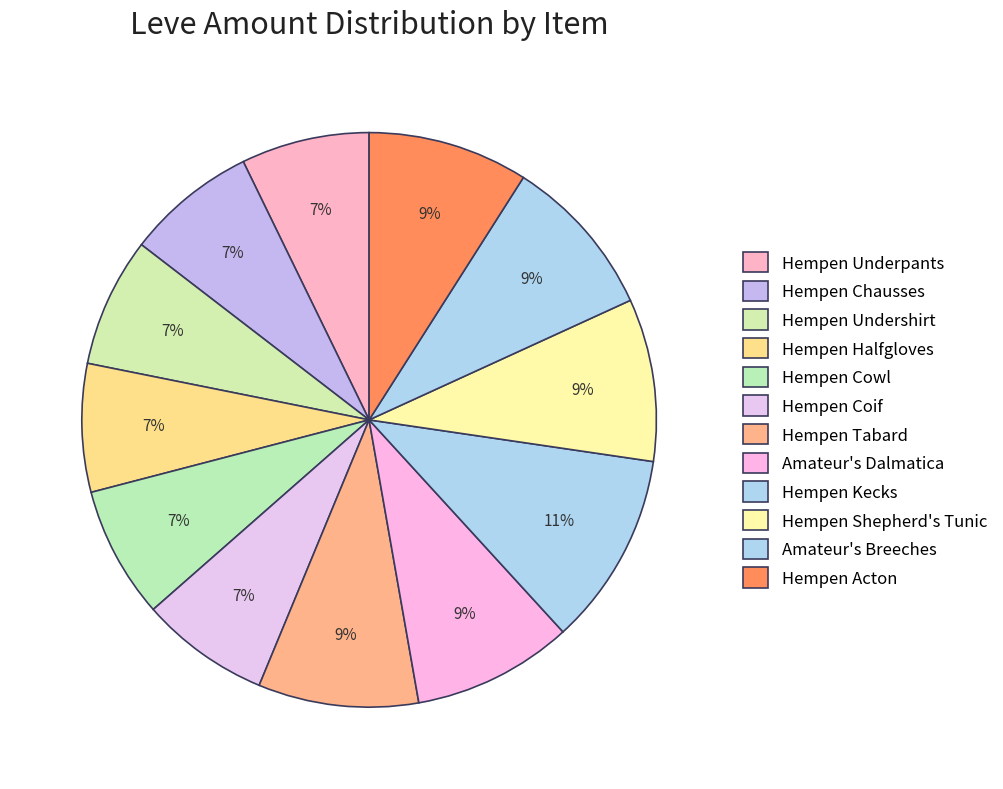

To the nearest percent, what portion does Hempen Underpants represent?

7%